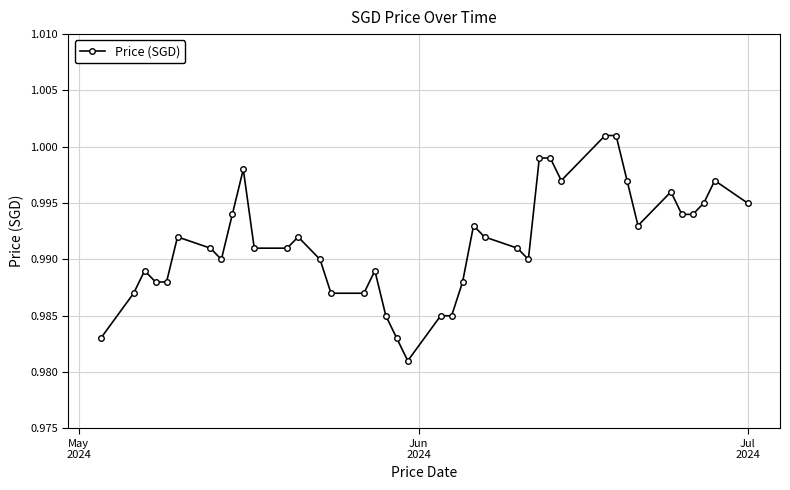

What is the greatest value displayed?

1.0